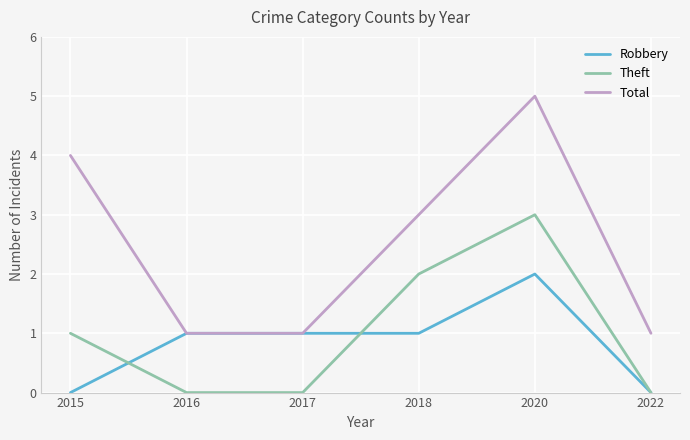

How many series are shown in this chart?

3